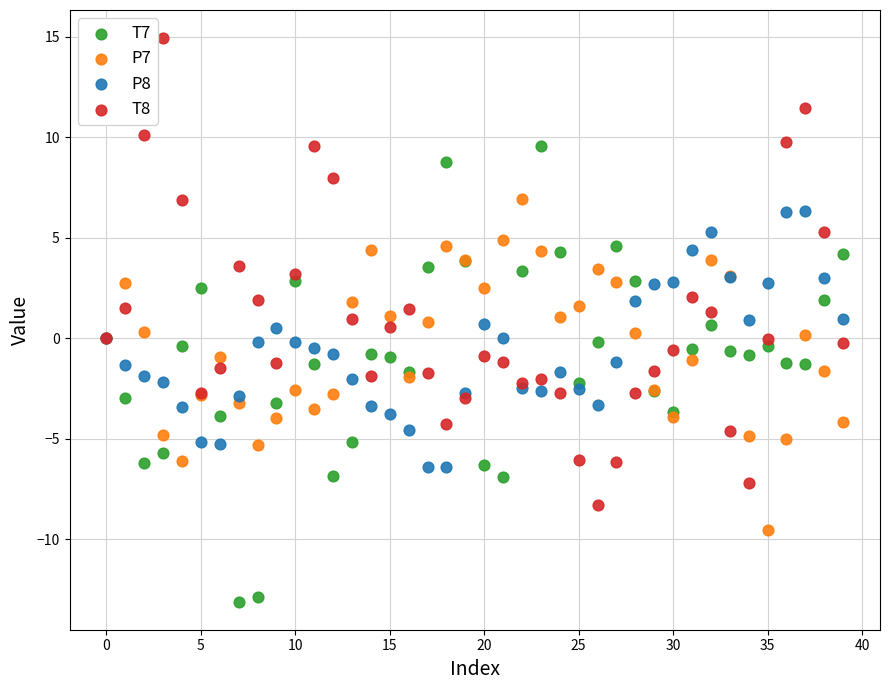

What are all the series names shown in the legend?

T7, P7, P8, T8